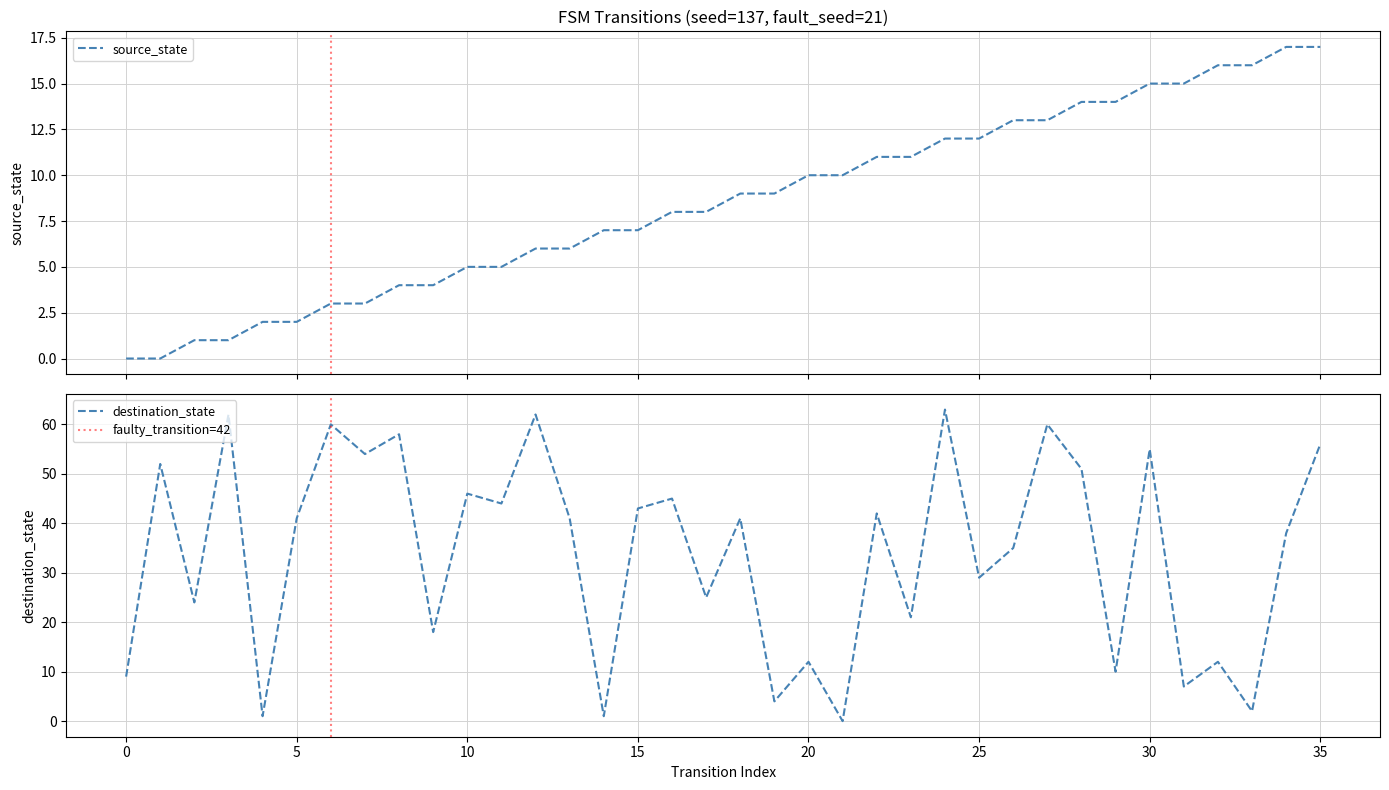

List the labels in order of destination_state value, smallest first.

21, 4, 14, 33, 19, 31, 0, 29, 20, 32, 9, 23, 2, 17, 25, 26, 34, 5, 13, 18, 22, 15, 11, 16, 10, 28, 1, 7, 30, 35, 8, 6, 27, 3, 12, 24